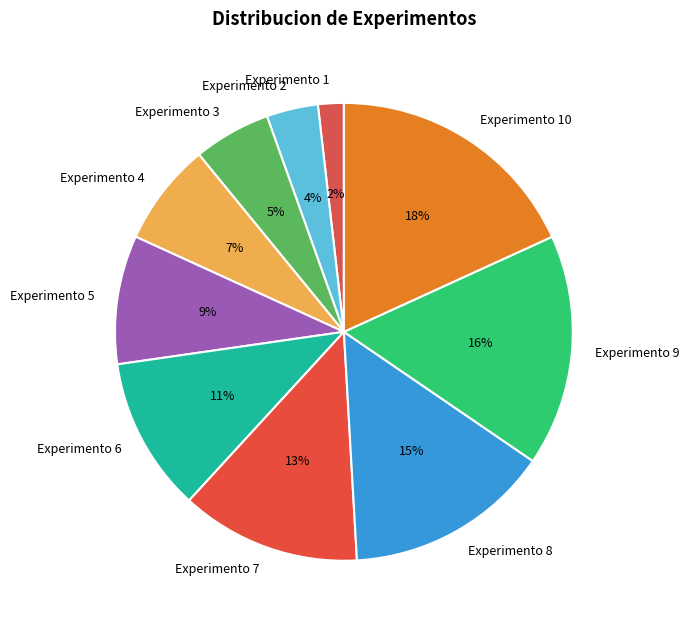

Rank the categories by value from highest to lowest.

Experimento 10, Experimento 9, Experimento 8, Experimento 7, Experimento 6, Experimento 5, Experimento 4, Experimento 3, Experimento 2, Experimento 1